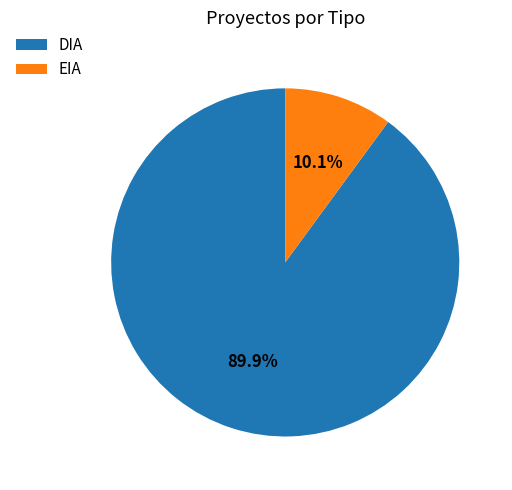

Is EIA the majority of the pie?

No